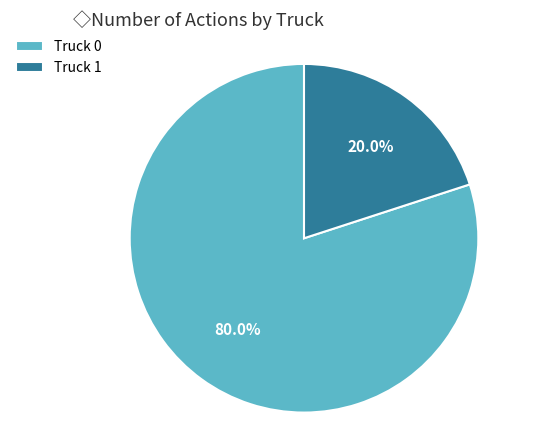

Combined, do Truck 0 and Truck 1 account for over 50%?

Yes